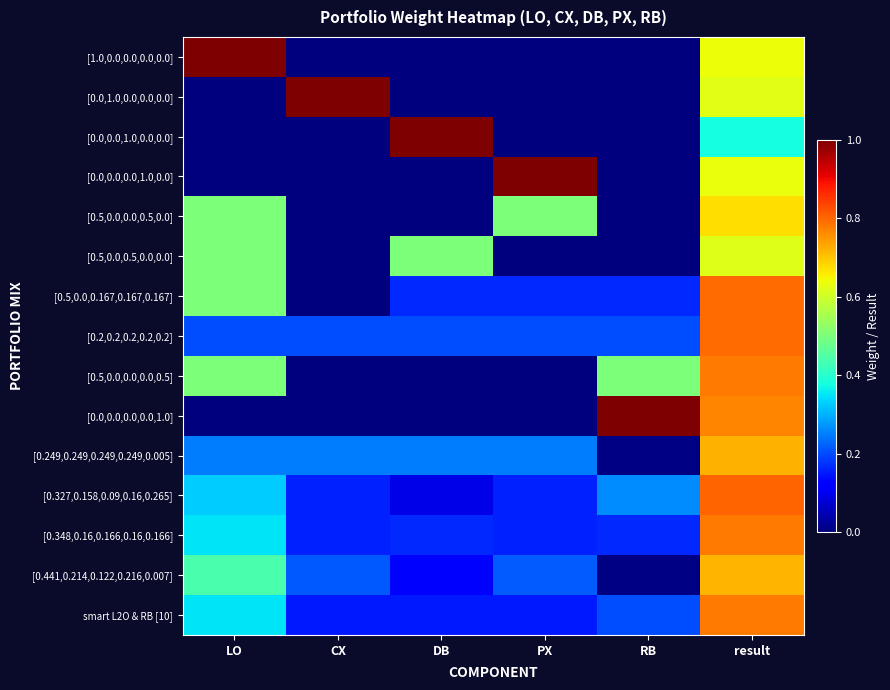

Which series has the largest range (max minus min)?

[1.0,0.0,0.0,0.0,0.0]